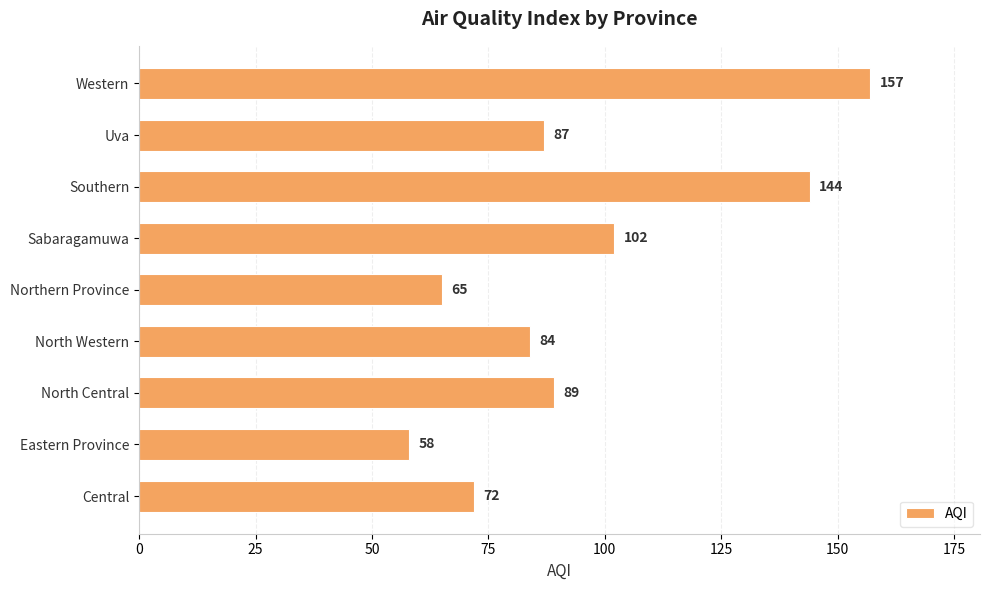

How many categories are shown in the chart?

9